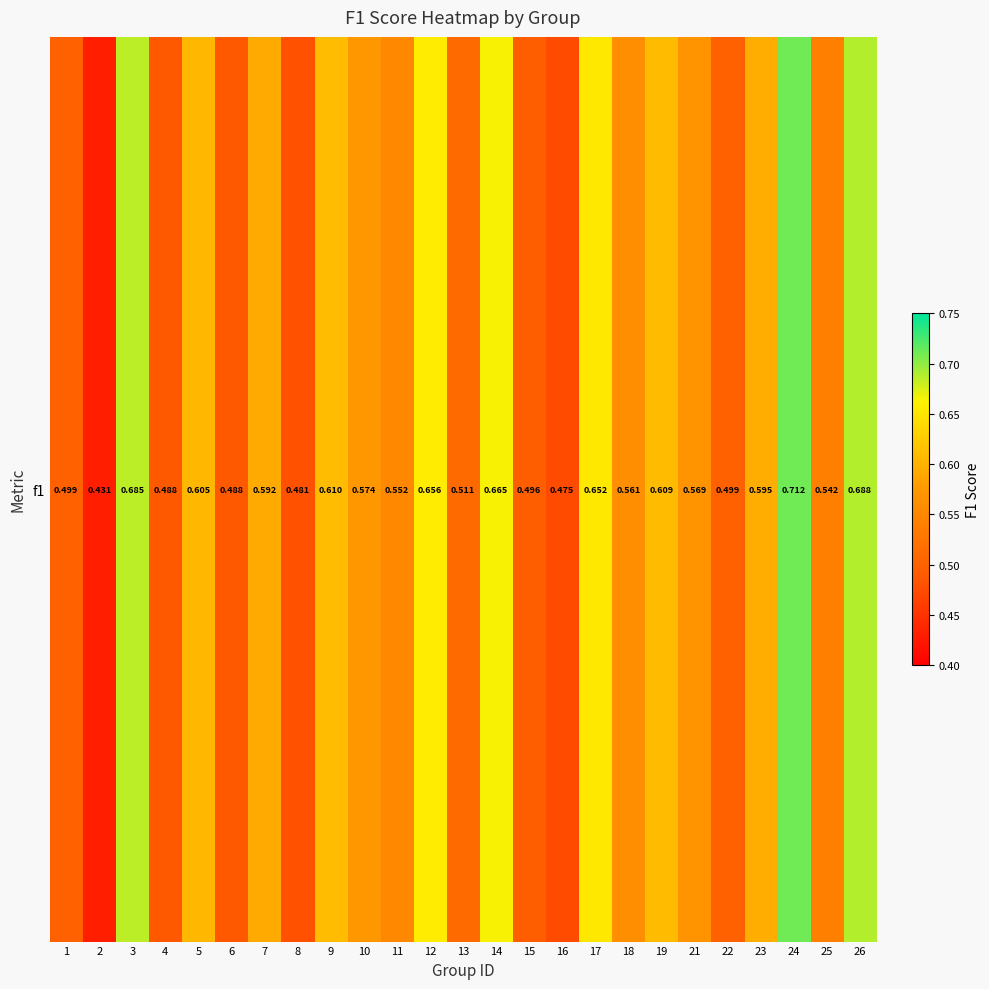

Read the value at 21.

0.6